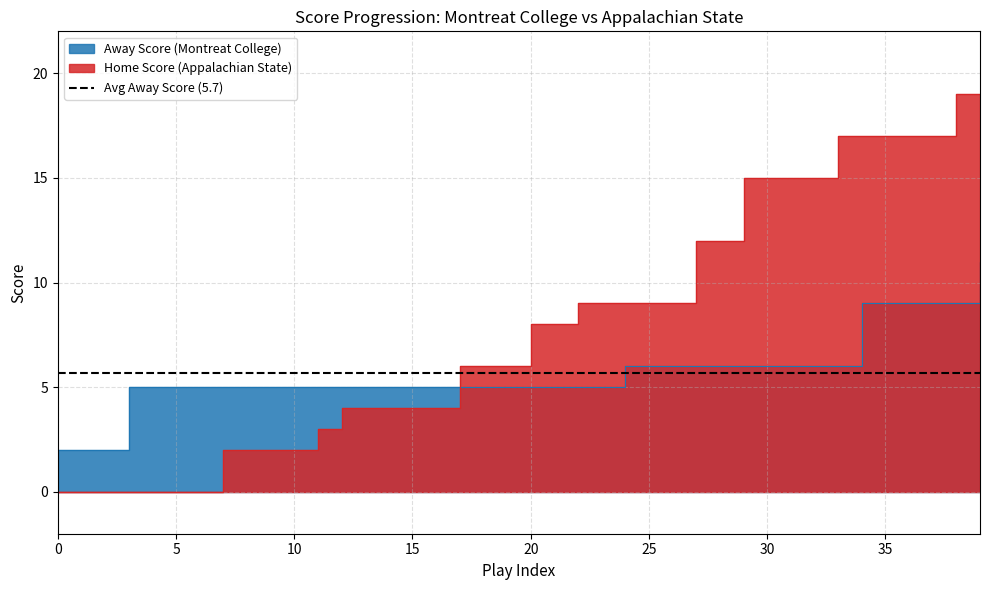

Read the Away Score value at 6.

5